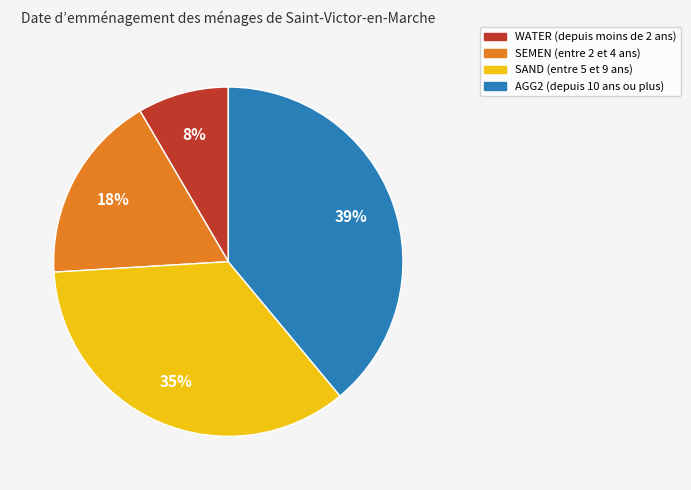

Rank the categories by value from lowest to highest.

WATER, SEMEN, SAND, AGG2